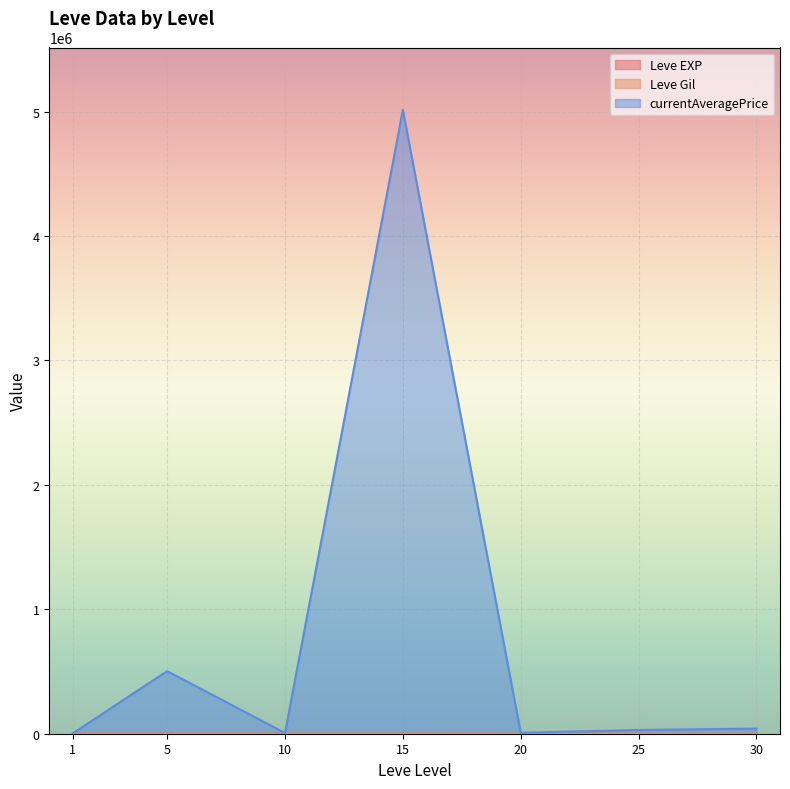

True or false: Leve EXP has more than 0 interior local peaks.

True